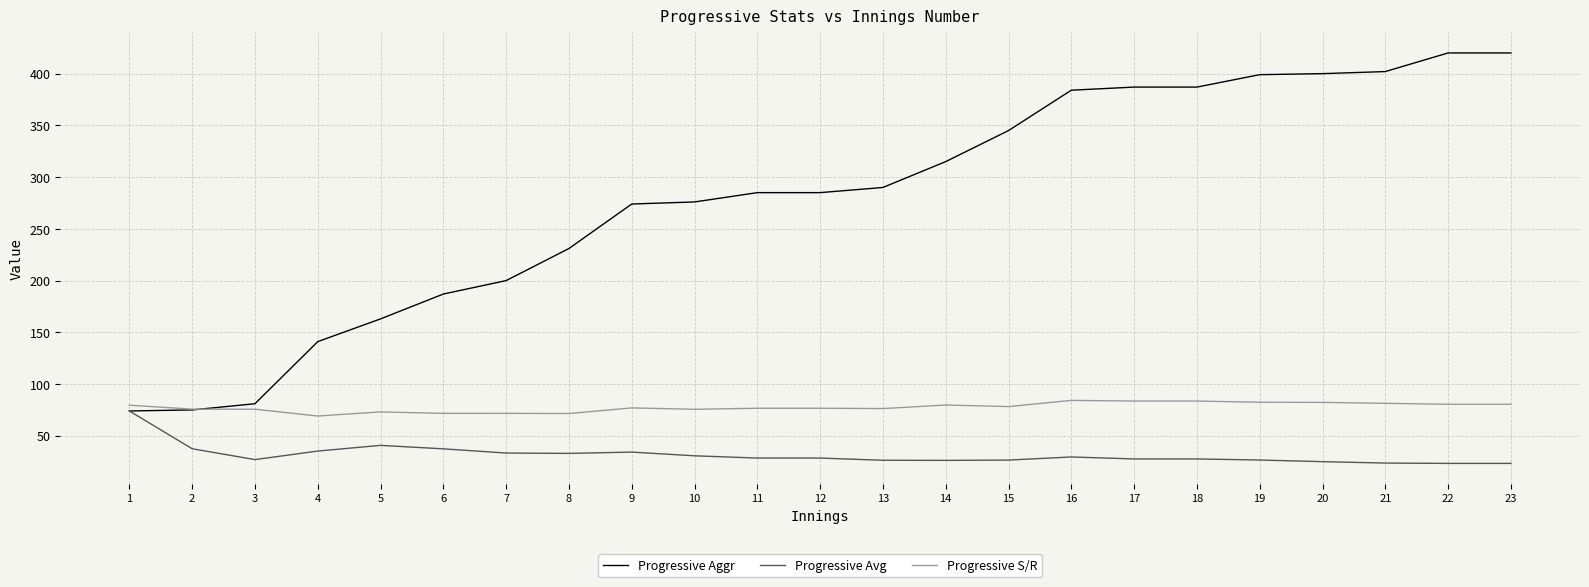

What is the minimum value for Progressive Aggr?

74.0